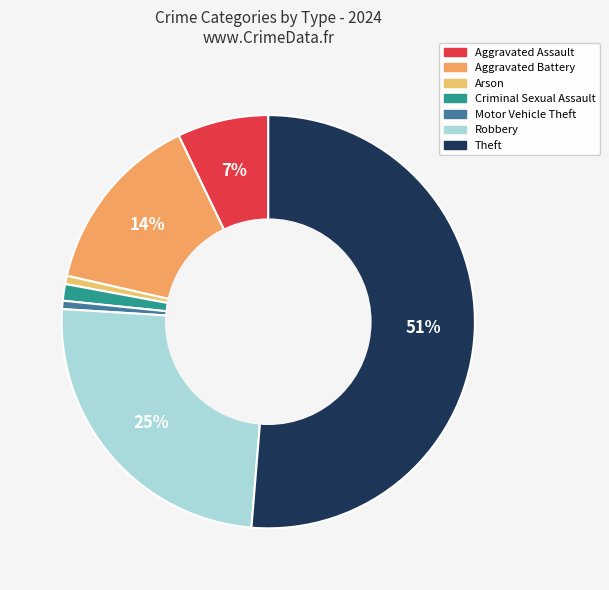

What is the largest slice in the pie chart?

Theft